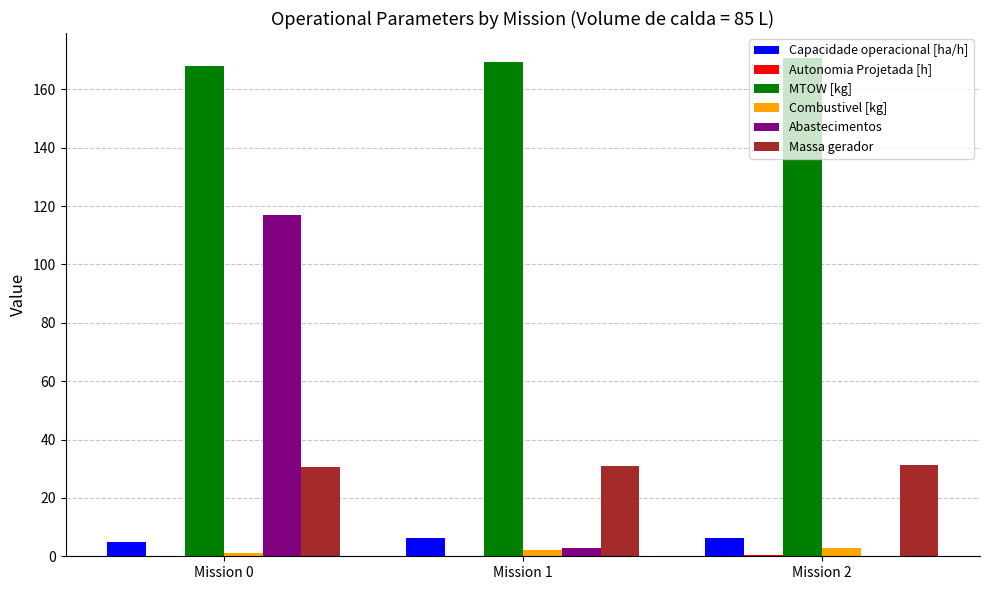

How many groups of bars are there?

3